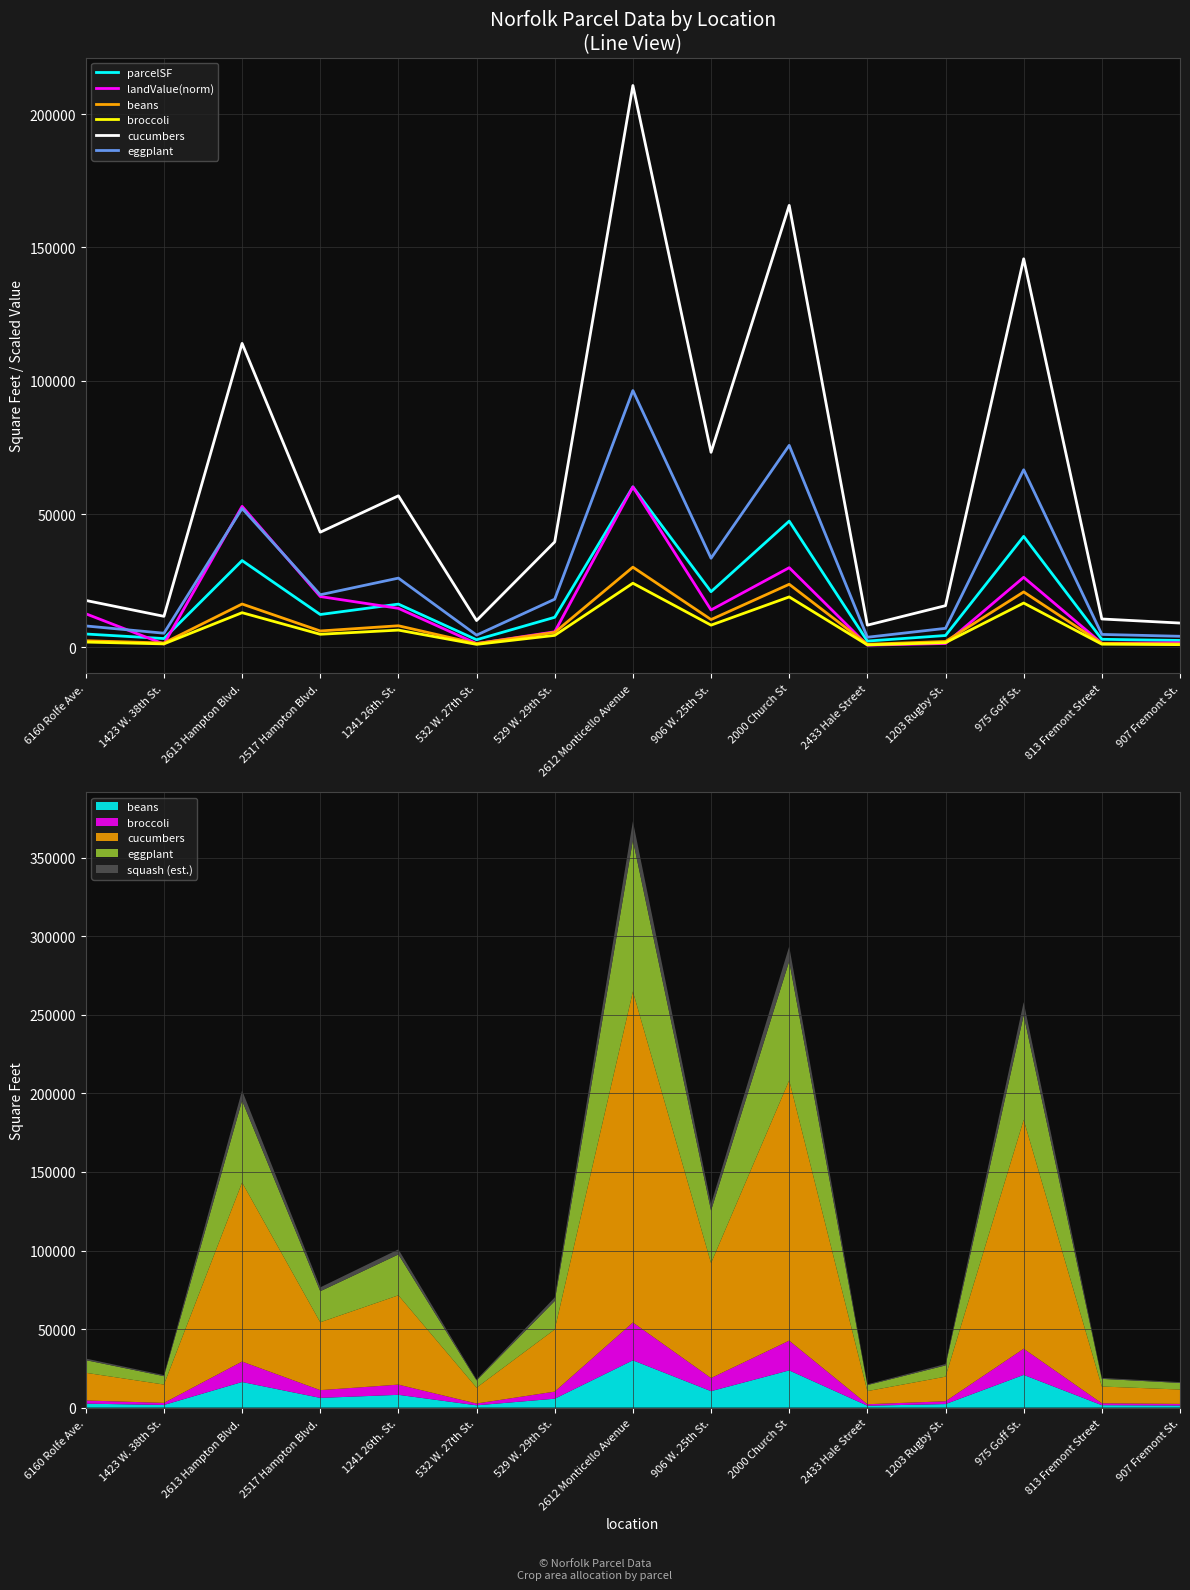

What is the difference between the highest and lowest values at 813 Fremont Street?

9451.9